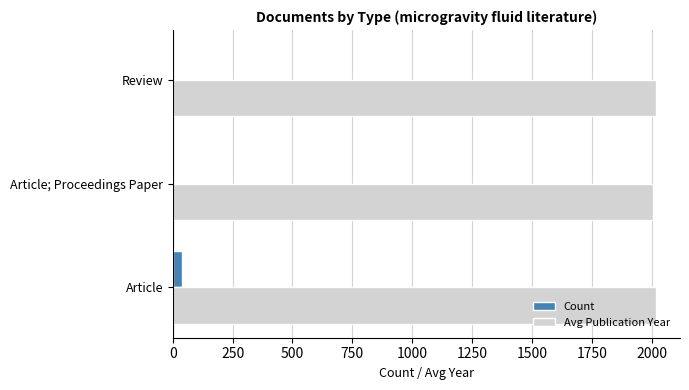

Which series has the largest total across all categories?

Avg Publication Year